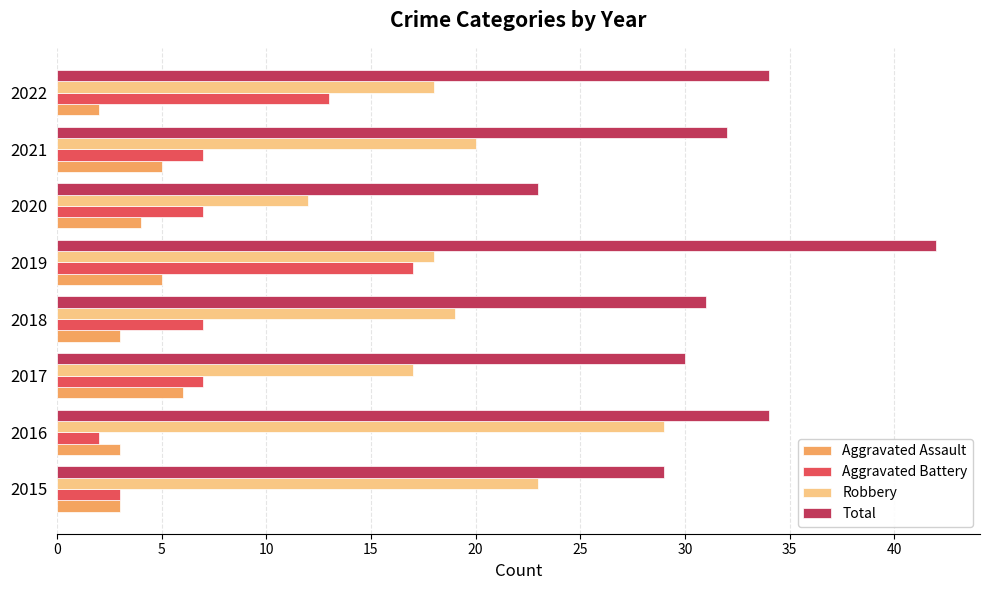

List the series in order of their peak value, lowest first.

Aggravated Assault, Aggravated Battery, Robbery, Total